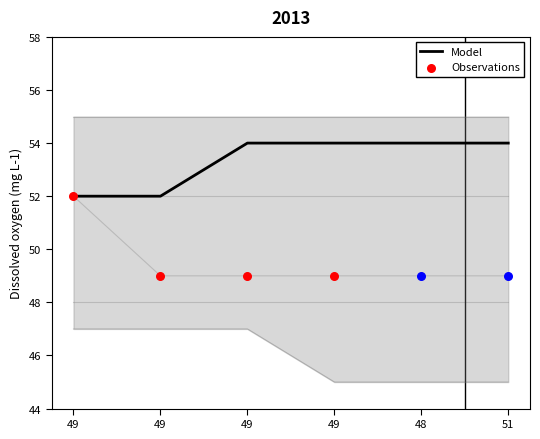

At which category is the sum across all series the highest?

49